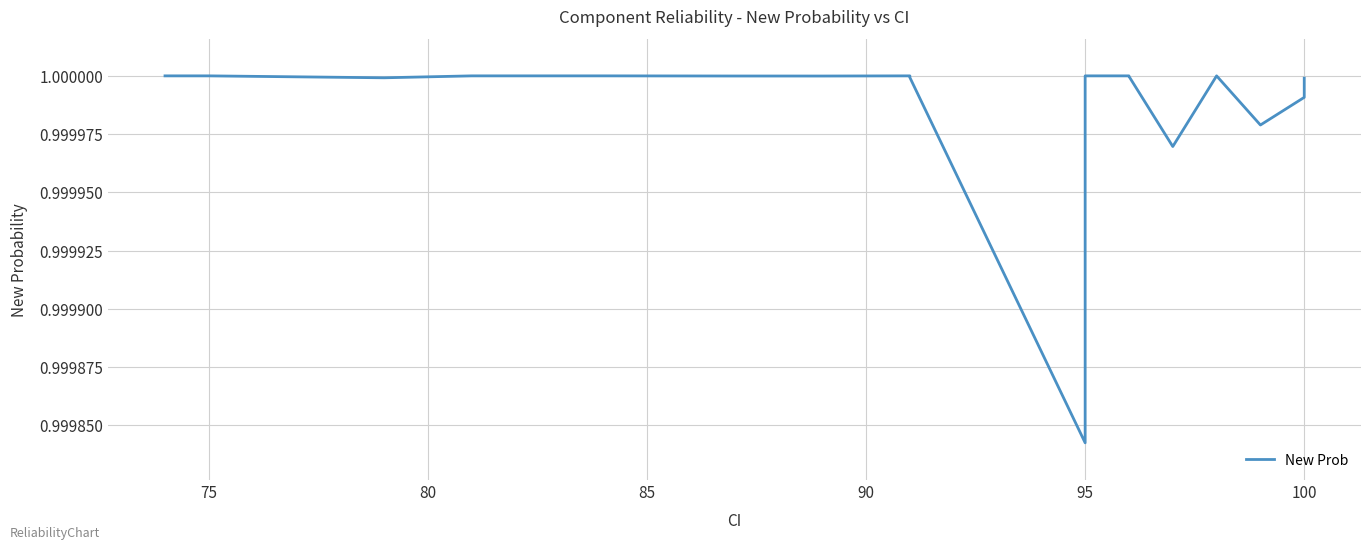

Reading right to left, what are all the values shown in this chart?

1.0	1.0	1.0	1.0	1.0	1.0	1.0	1.0	1.0	1.0	1.0	1.0	1.0	1.0	1.0	1.0	1.0	1.0	1.0	1.0